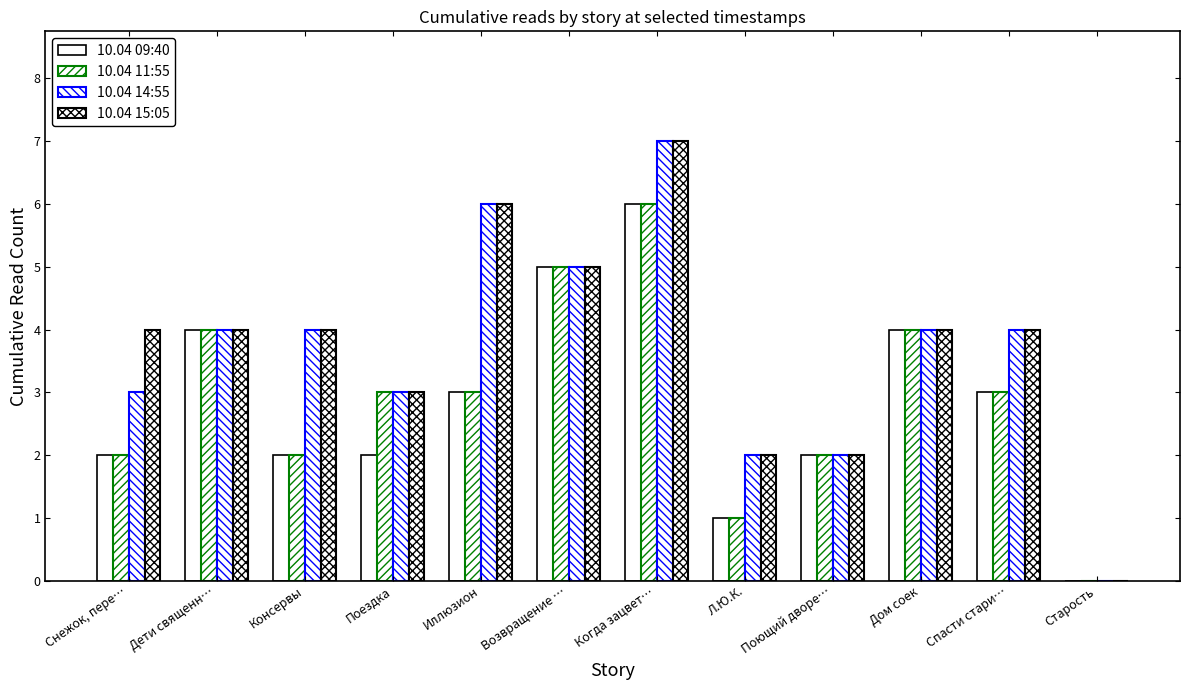

The value of 10.04 11:55 at Поездка is 3. True or false?

True